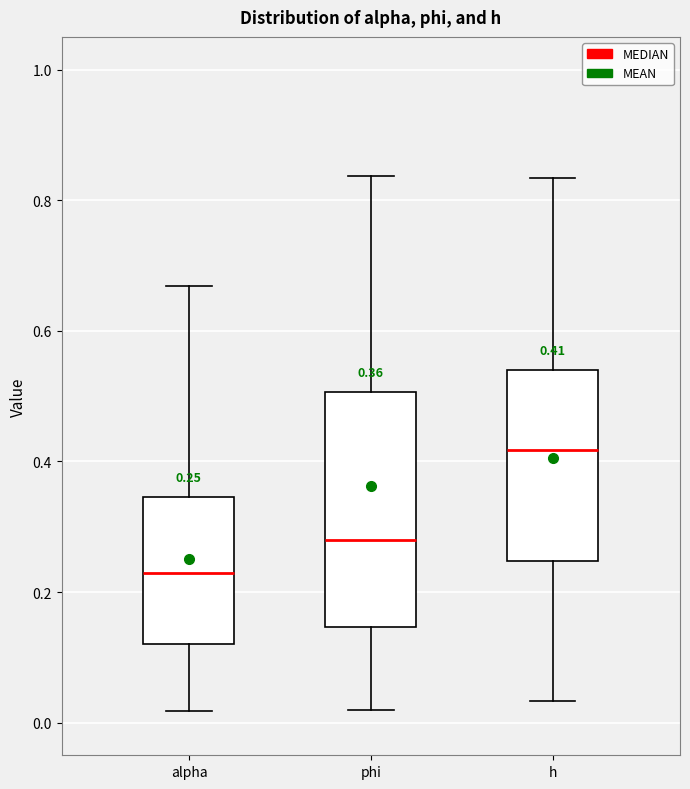

Comparing the boxes themselves (not the whiskers), which one is the tallest?

phi